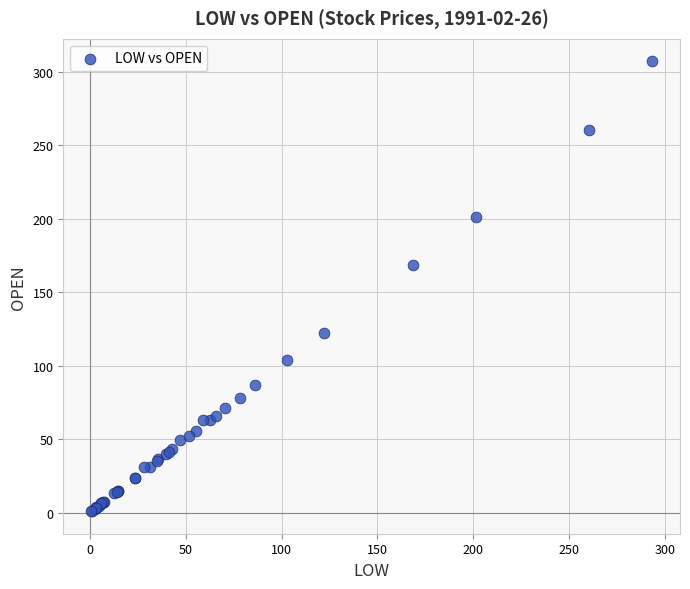

What Y value in the scatter plot is closest to 153?

168.5